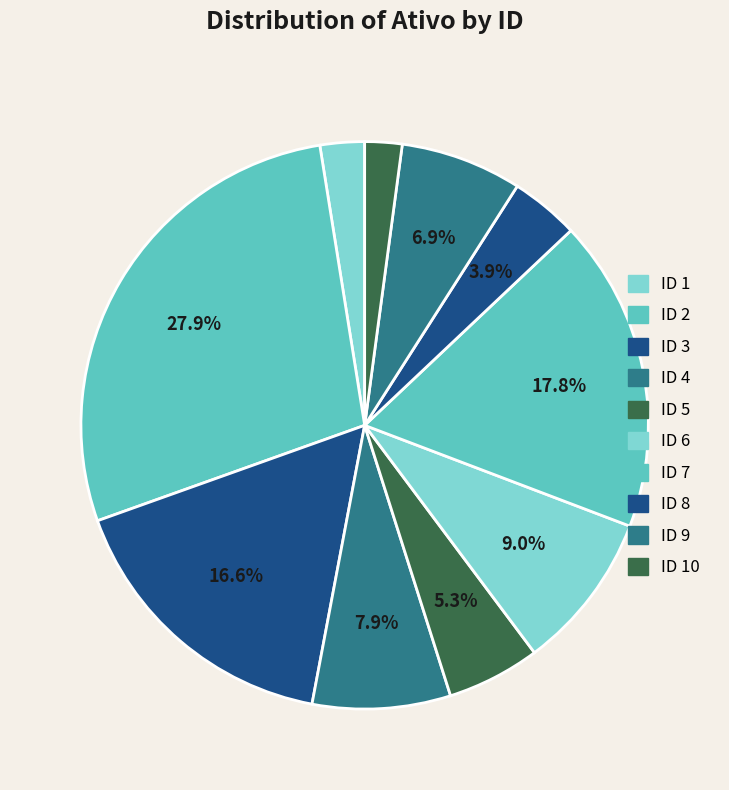

Which category has the biggest portion of the pie?

ID 2